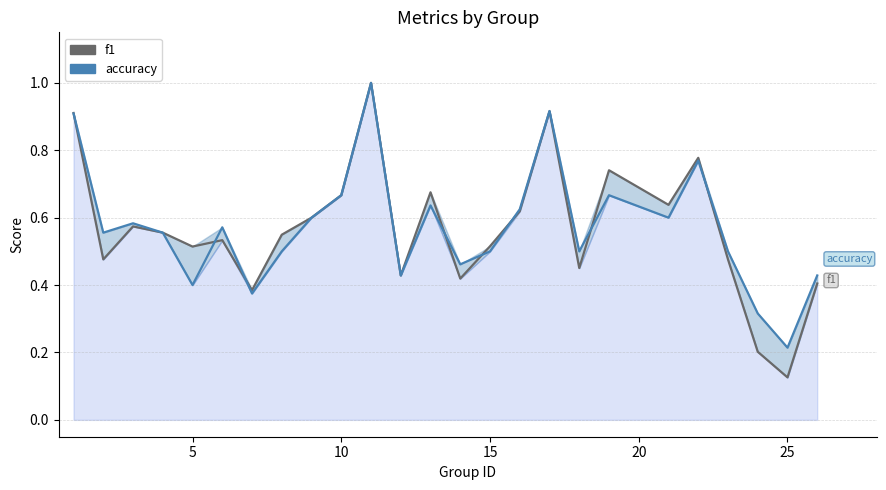

What is the average value of the accuracy series?

0.6